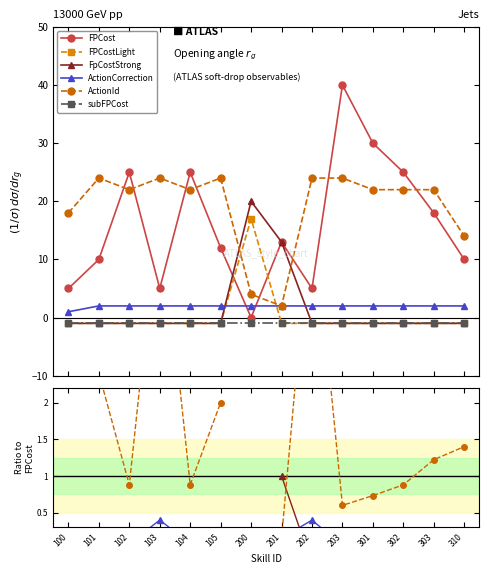

At how many categories does at least one series exceed 38?

1